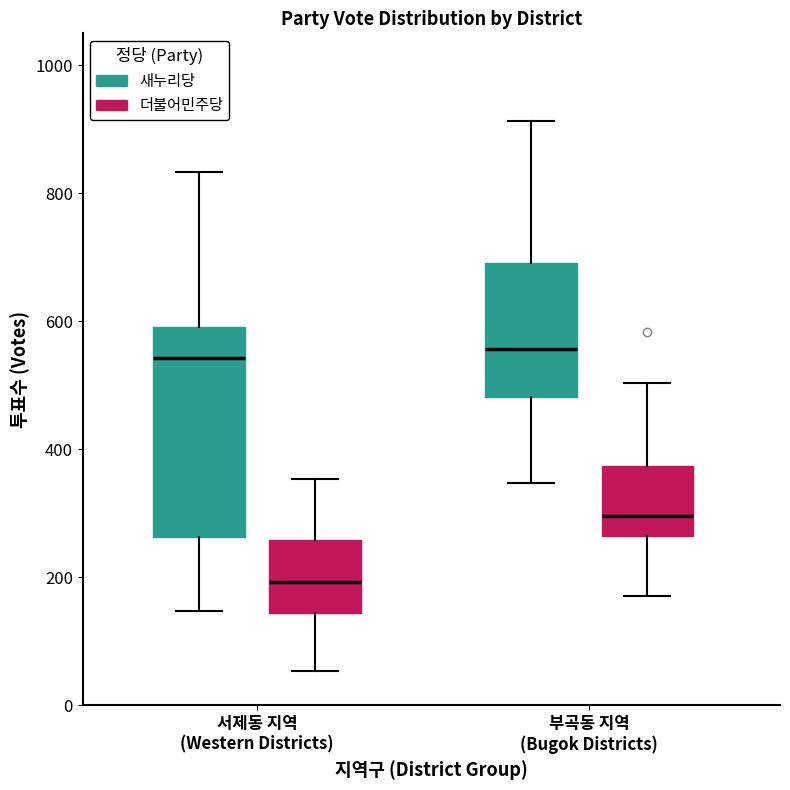

Reading left to right, read every box against the y-axis: the position of its median line, the range the box covers, and the ends of its whiskers. The values are not printed on the chart, so give them approximately, as read against the axis.

서제동 지역 (Western Districts) (새누리당): median 540, box 260 to 600, whiskers 140 to 840
서제동 지역 (Western Districts) (더불어민주당): median 200, box 140 to 260, whiskers 60 to 360
부곡동 지역 (Bugok Districts) (새누리당): median 560, box 480 to 700, whiskers 340 to 920
부곡동 지역 (Bugok Districts) (더불어민주당): median 300, box 260 to 380, whiskers 180 to 500